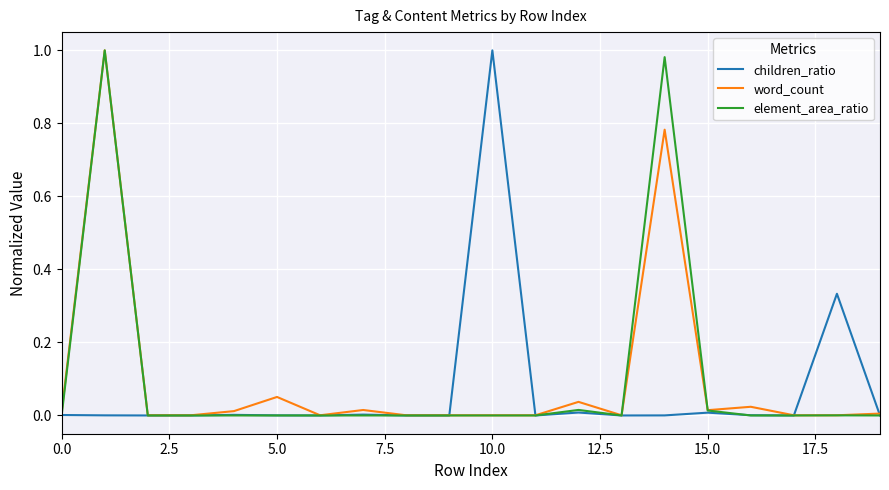

The element_area_ratio series shows -0.7 at 10.0. True or false?

False